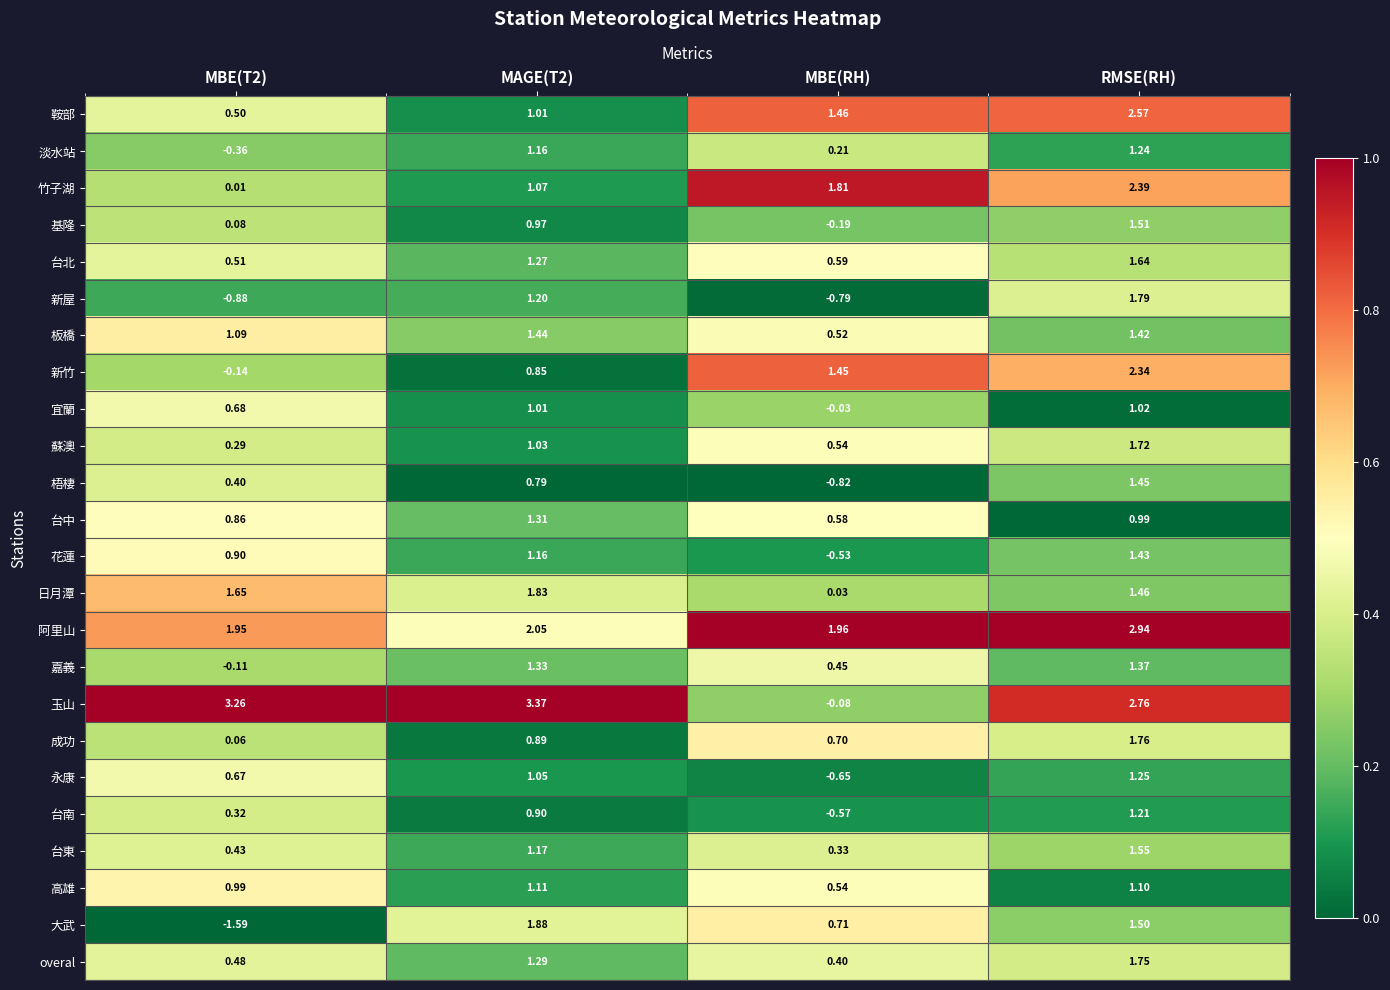

List the series in order of their peak value, highest first.

玉山, 阿里山, 鞍部, 竹子湖, 新竹, 大武, 日月潭, 新屋, 成功, overal, 蘇澳, 台北, 台東, 基隆, 梧棲, 板橋, 花蓮, 嘉義, 台中, 永康, 淡水站, 台南, 高雄, 宜蘭